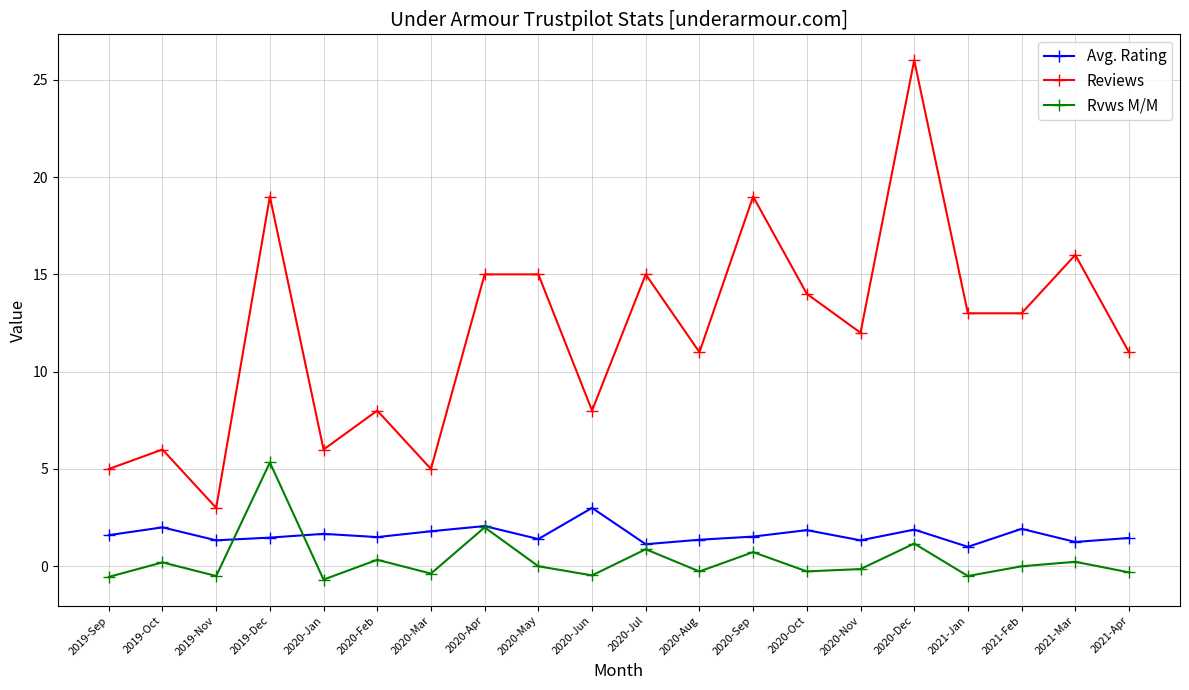

What value does the Reviews series have at 2020-Apr?

15.0